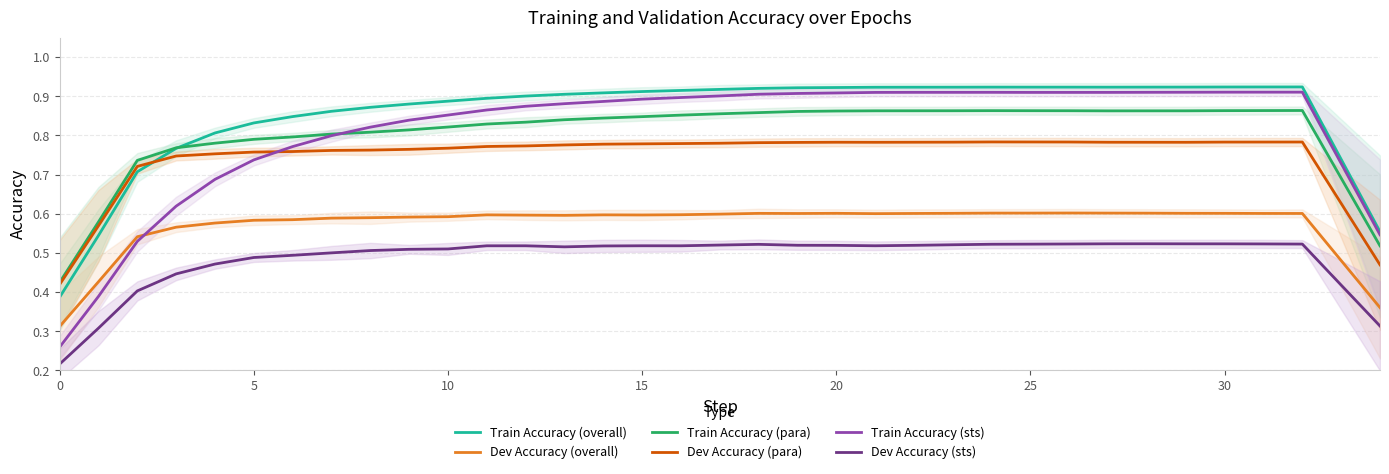

What is the sum of the Train Accuracy (sts) values at 29 and 28?

1.8